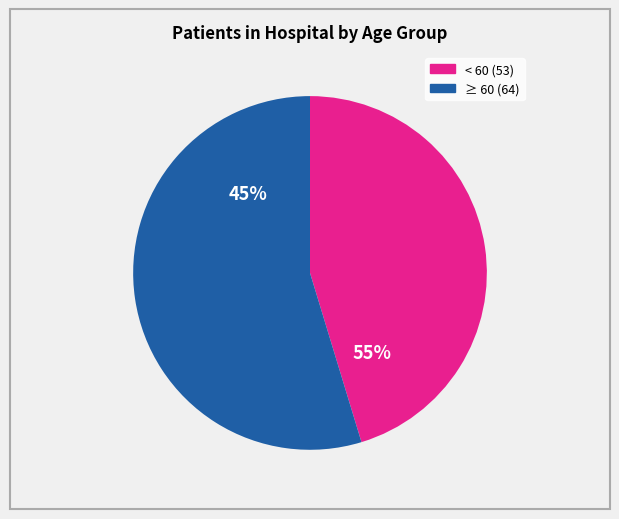

The 75 - 79 slice represents 23% of the pie. True or false?

False